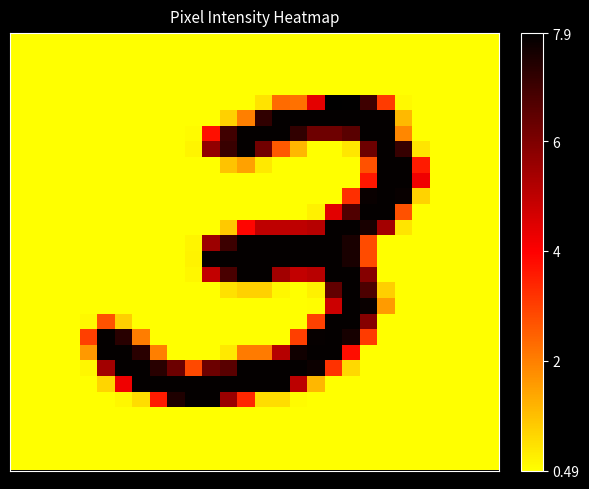

Which category has the highest value across all series?

18